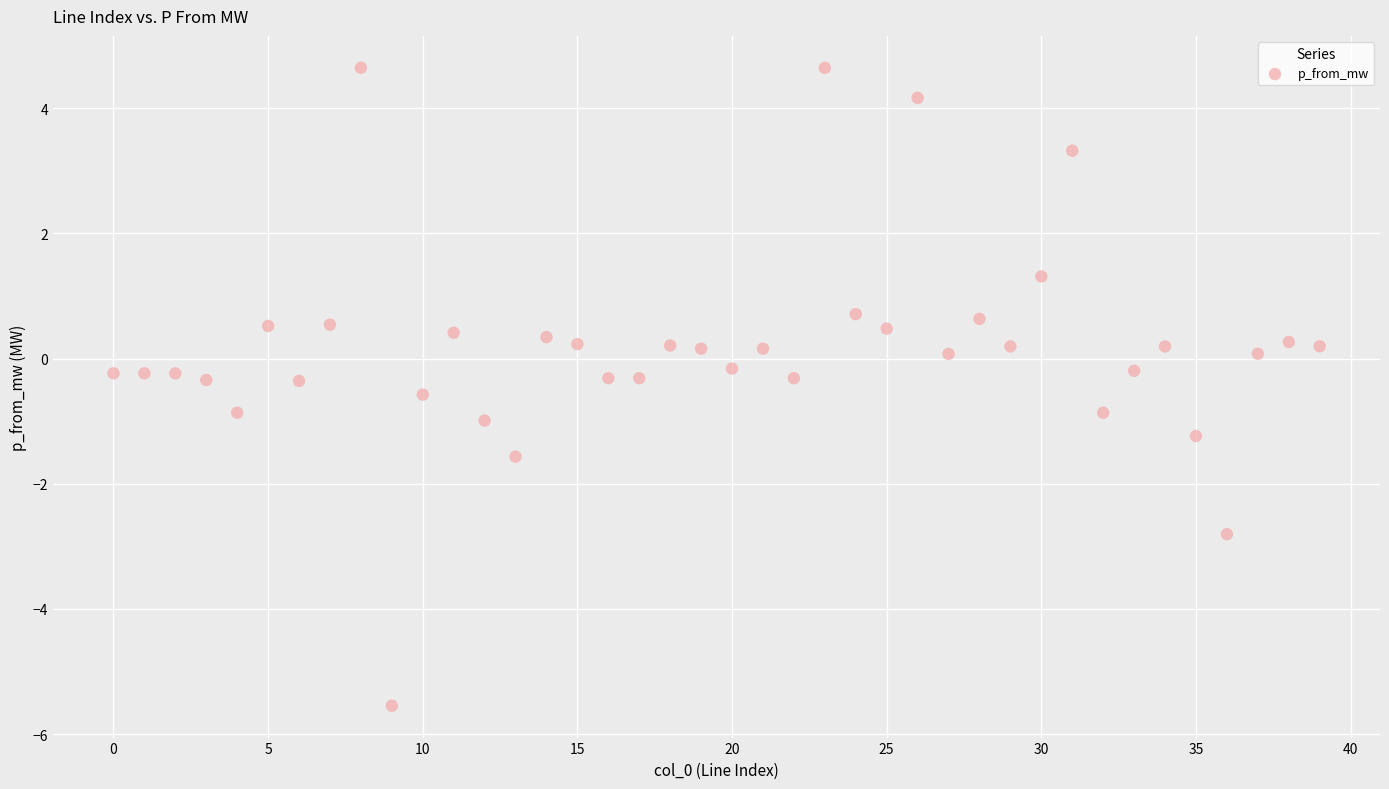

What is the range of Y values (max minus min)?

10.2